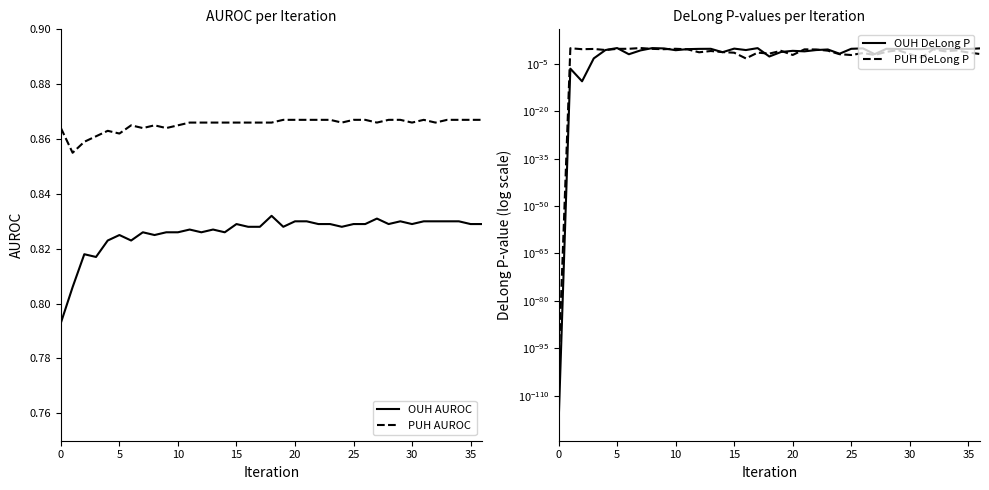

What is the sum of all PUH AUROC values?

32.0